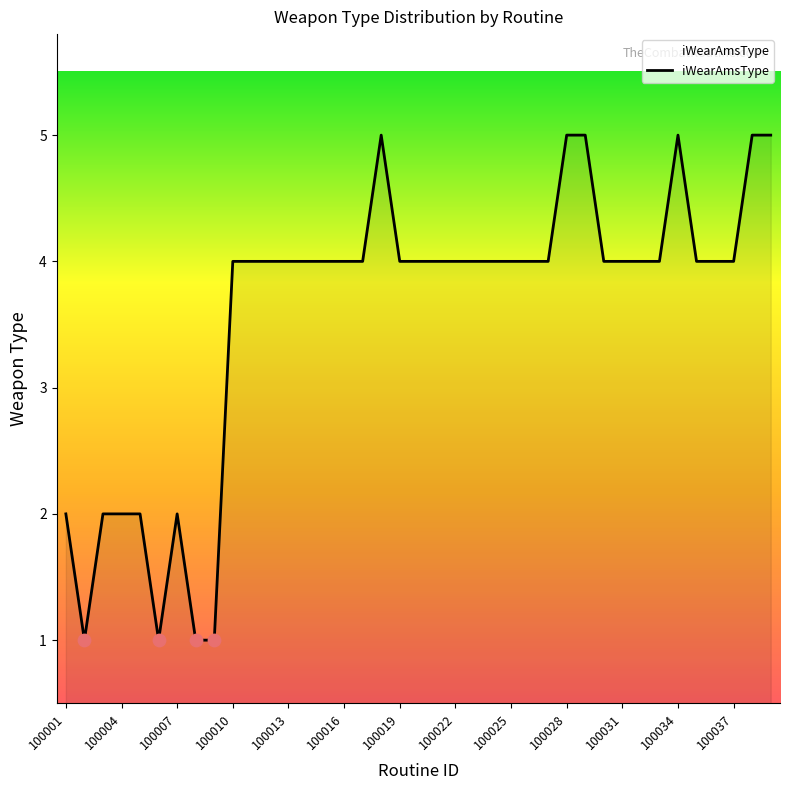

What is the difference between the maximum and minimum values?

4